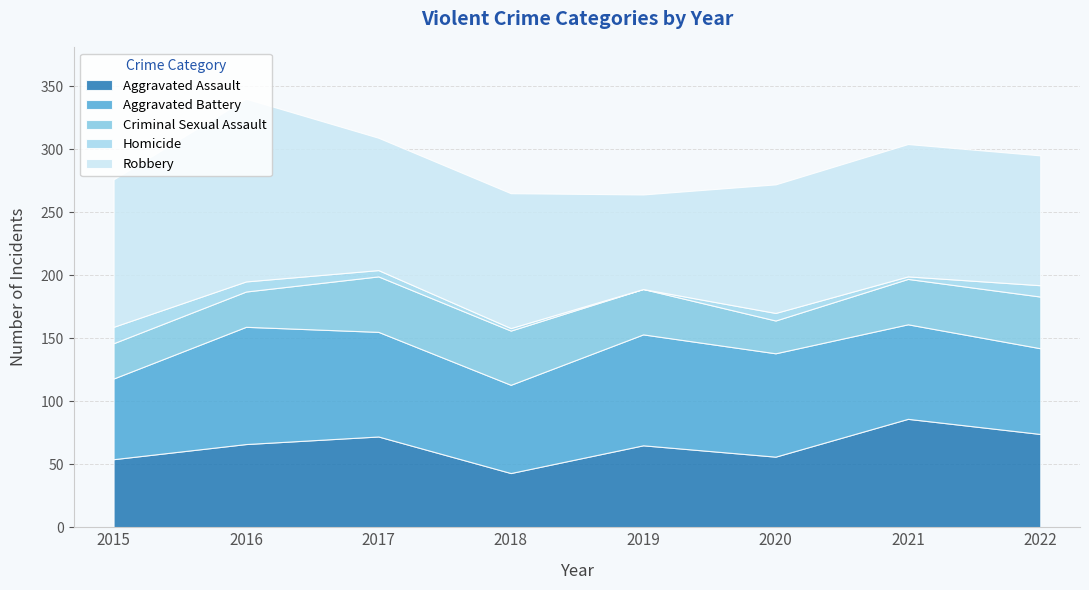

True or false: Homicide and Robbery cross at least once.

False